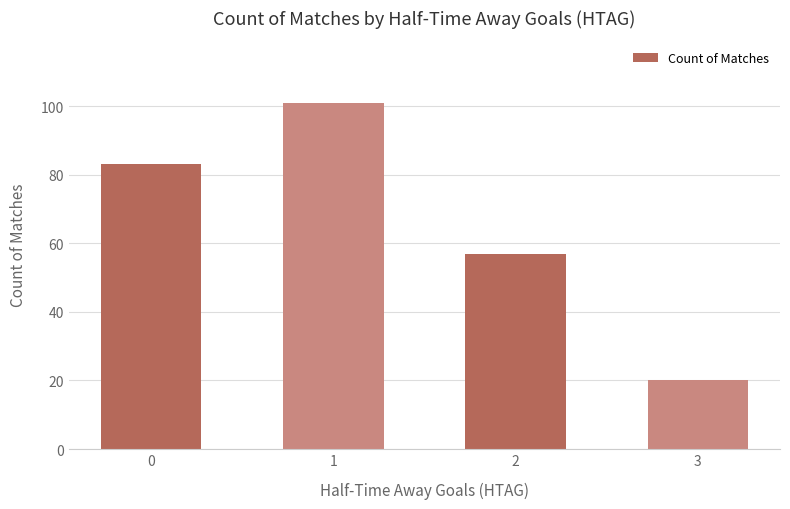

How many distinct data groups are displayed?

1